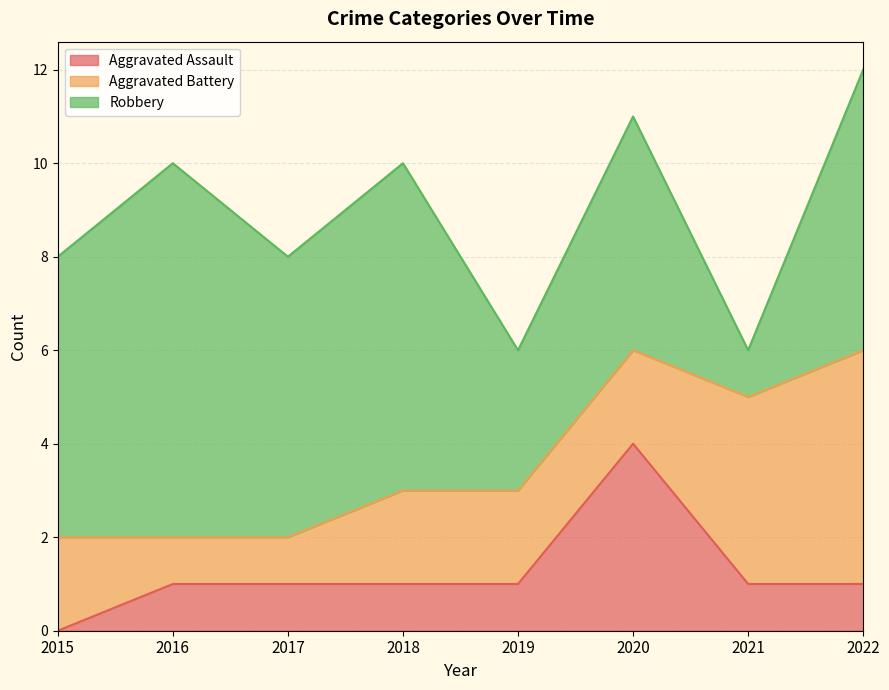

List the labels in order of Robbery value, largest first.

2016, 2018, 2015, 2017, 2022, 2020, 2019, 2021